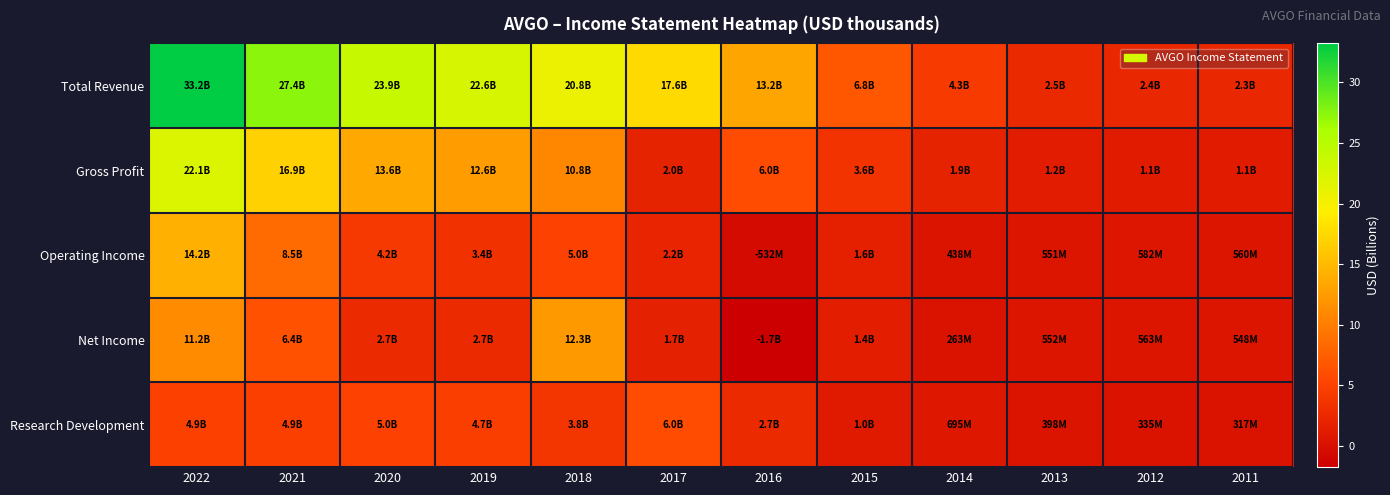

Which category has the highest value across all series?

2022